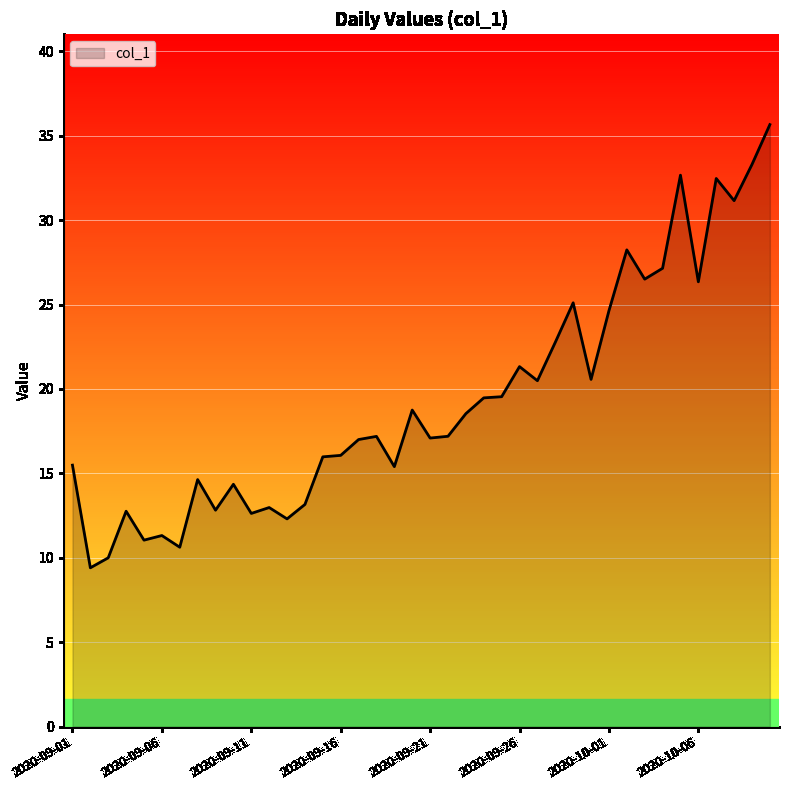

What is the maximum value shown in the chart?

35.7